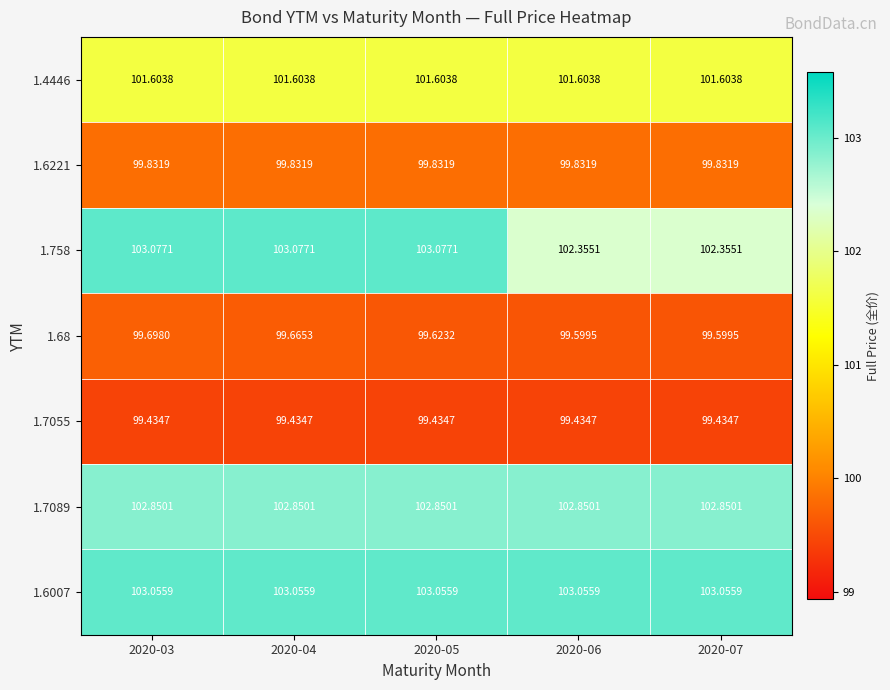

What is the total value across all series at 2020-06?

708.7